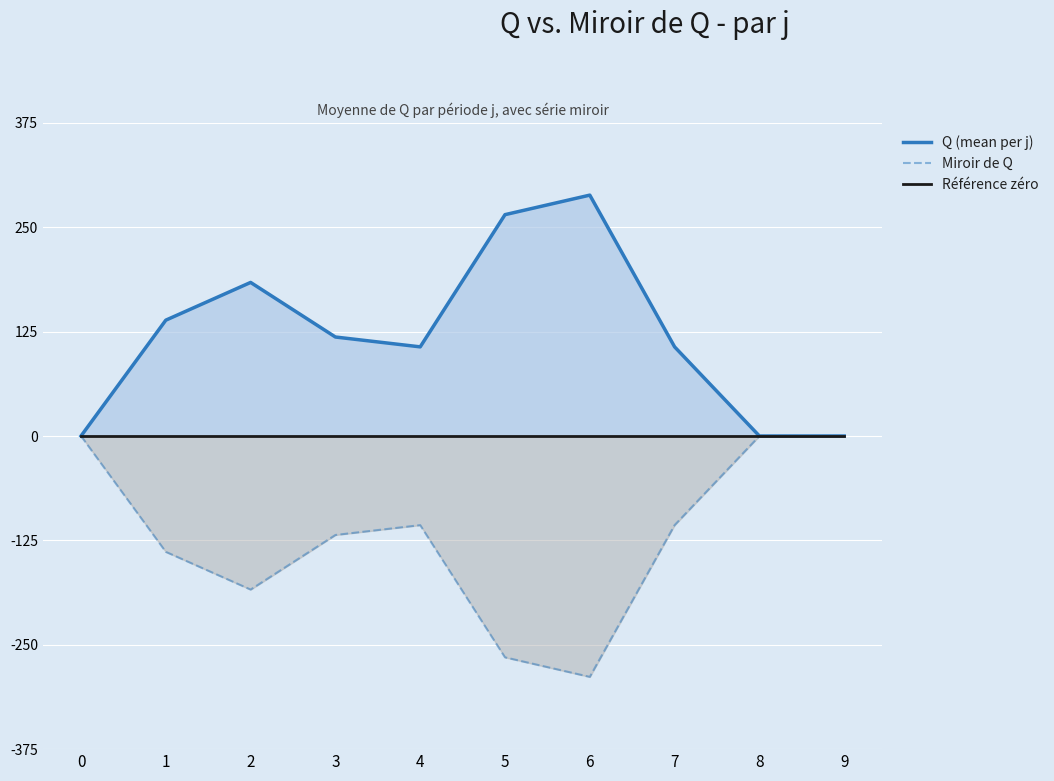

Count the number of categories in the chart.

10